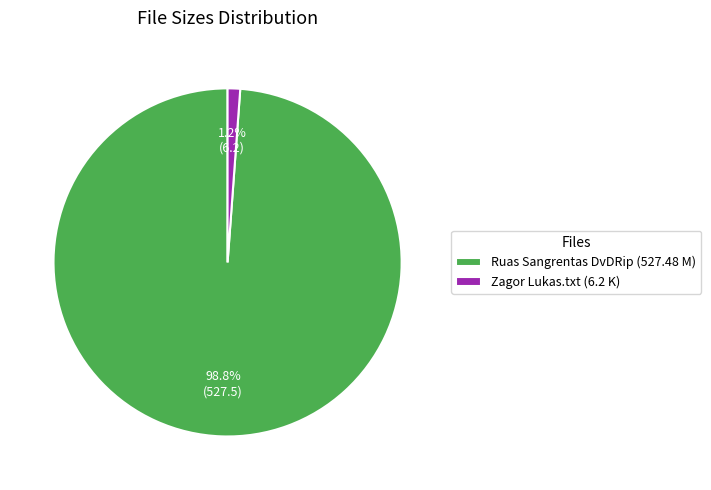

The Zagor Lukas.txt (6.2 K) slice represents 1% of the pie. True or false?

True